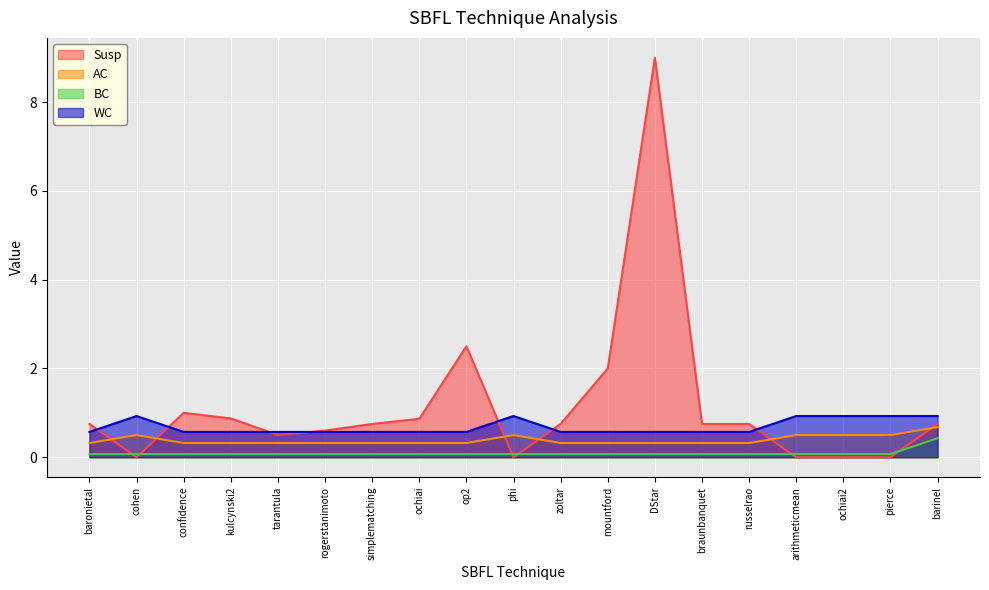

List the series in order of their peak value, highest first.

Susp, WC, AC, BC